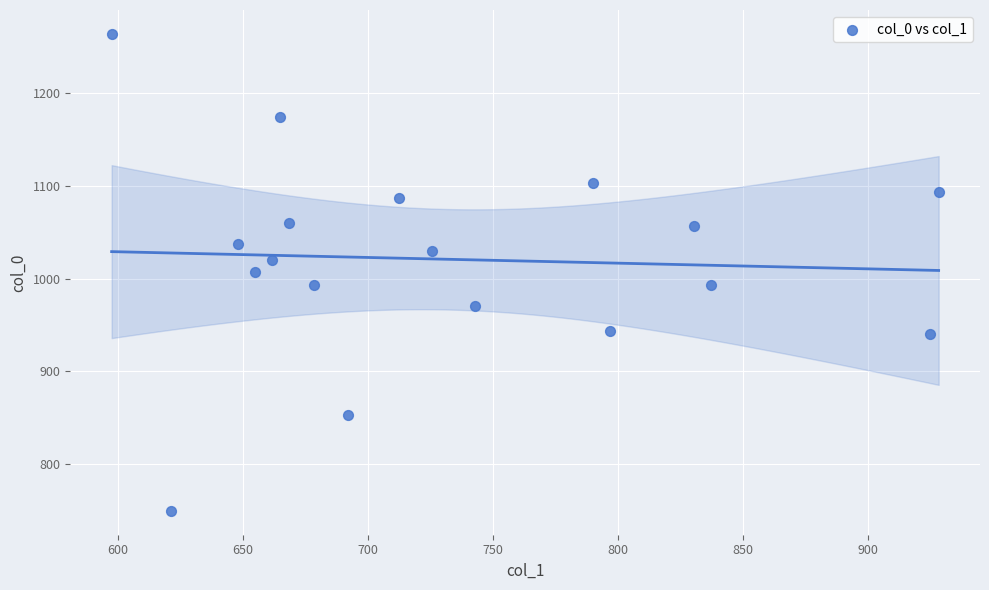

What is the range of X values (max minus min)?

330.8